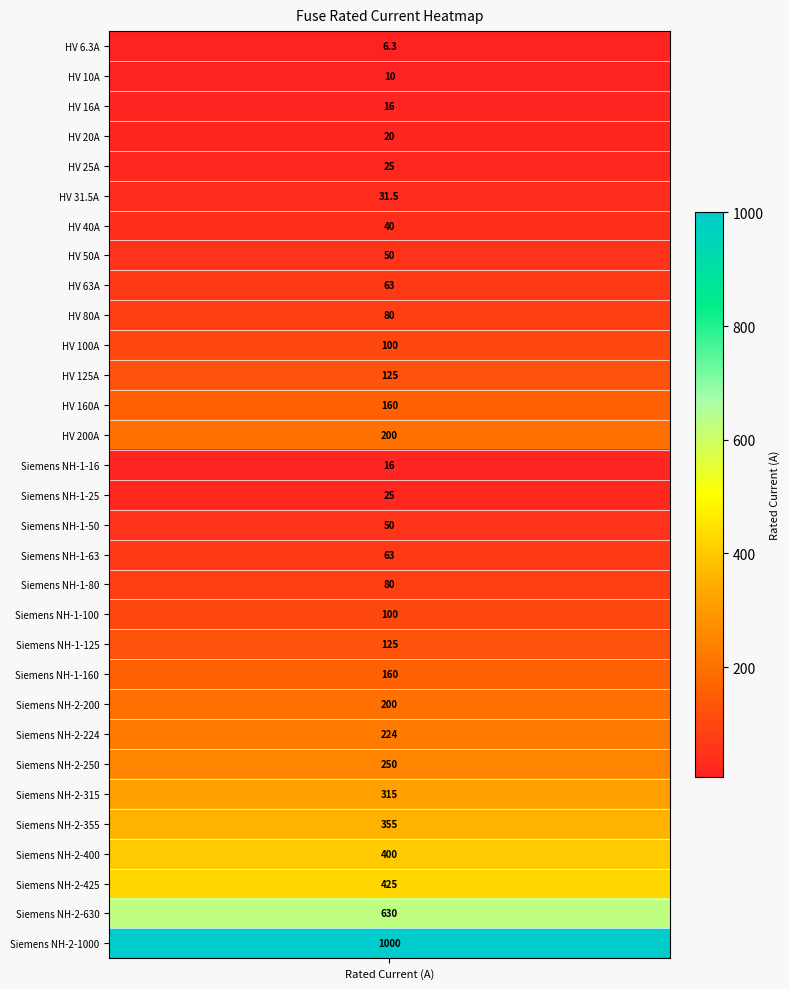

Which label corresponds to the largest value in the chart?

Siemens NH-2-1000